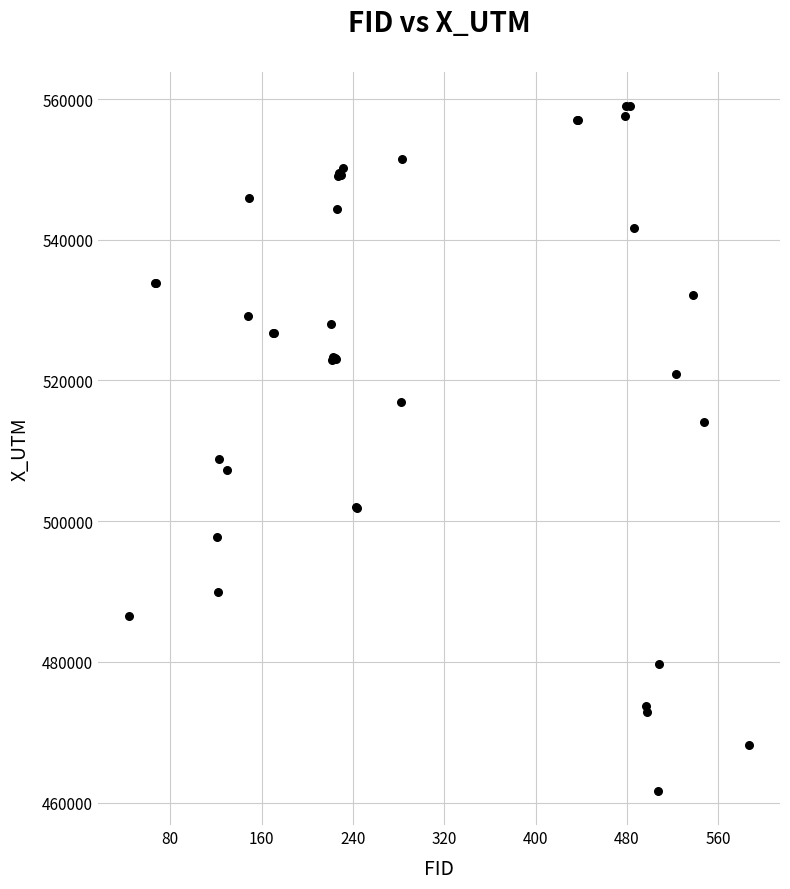

What Y value in the scatter plot is closest to 510345?

508801.0